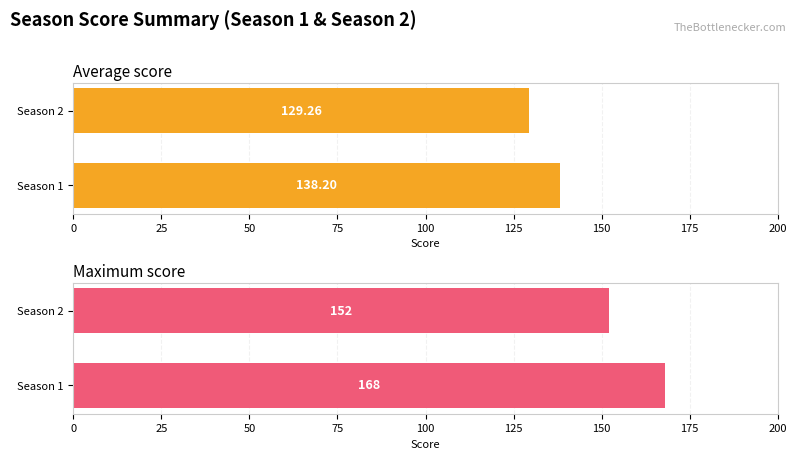

How many data points in Maximum score are less than 168?

1